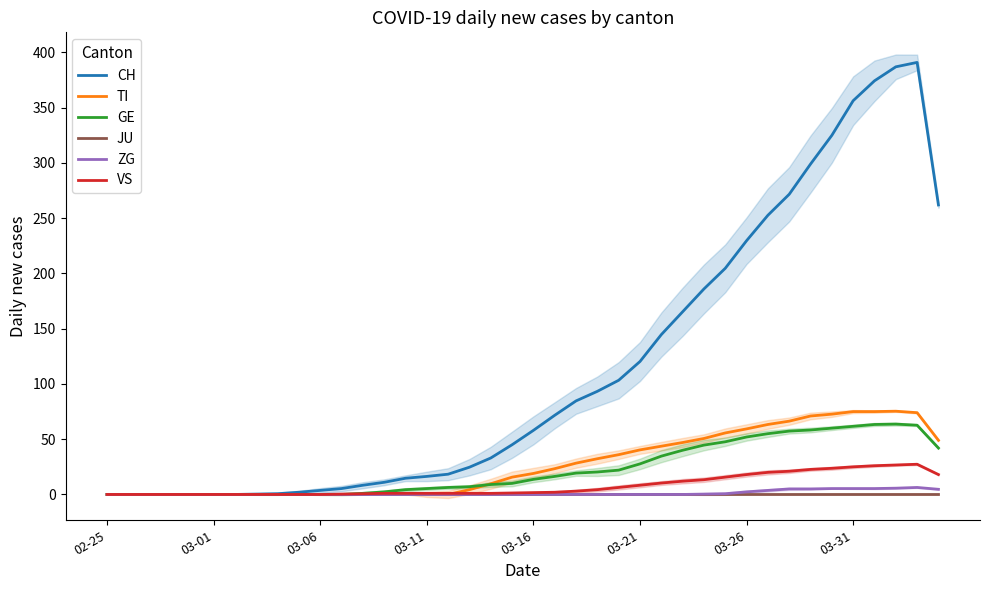

What is the maximum value shown in the chart?

391.0